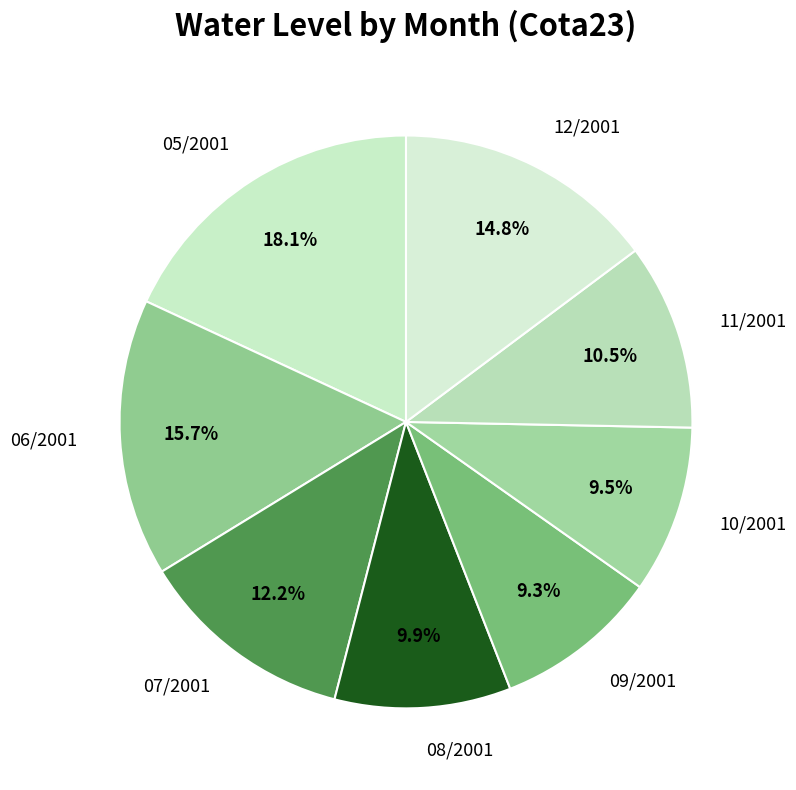

How many segments does this pie chart have?

8